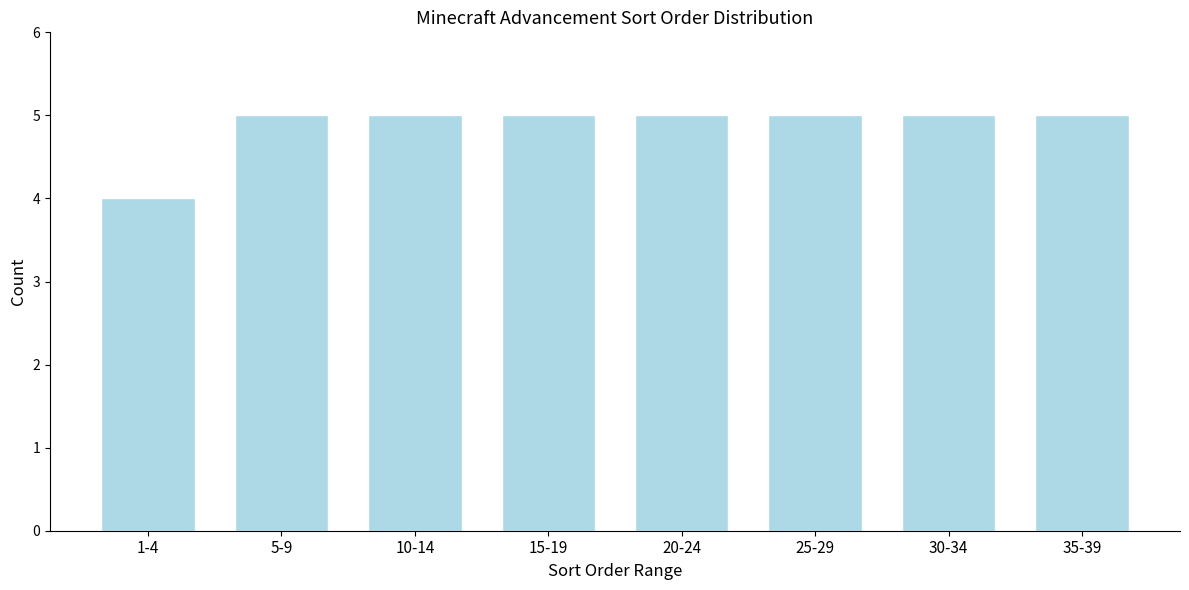

Reading left to right, transcribe all the data shown in this chart.

4	5	5	5	5	5	5	5